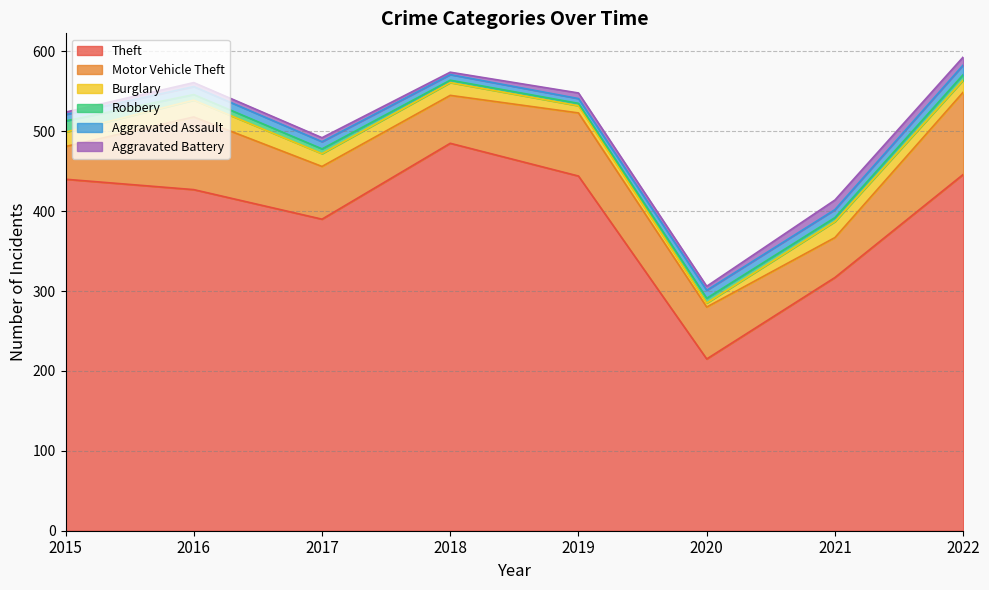

What is the value of the Robbery point at the 4th from the left?

3